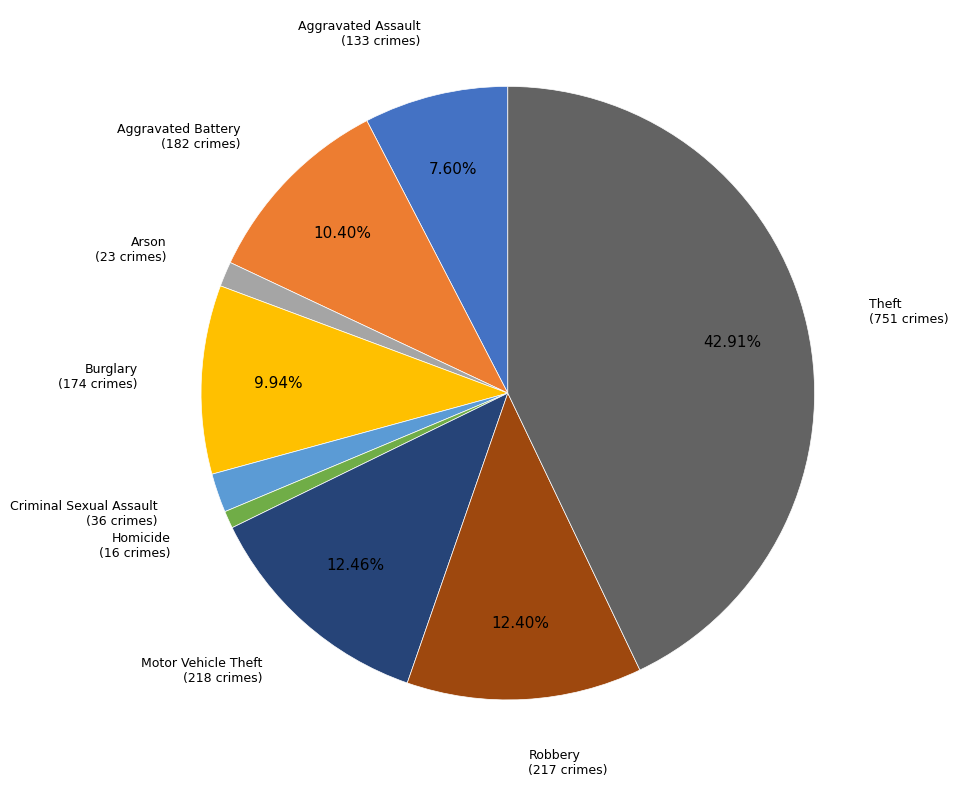

Which has a higher value, Aggravated Assault or Robbery?

Robbery